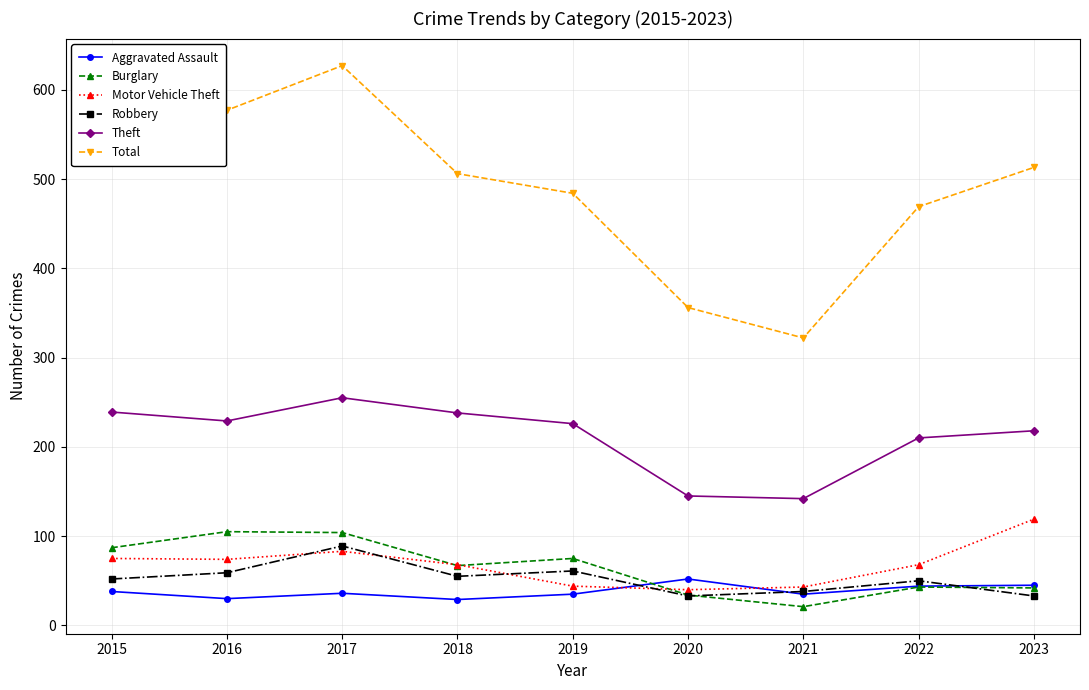

What is the difference between the highest and lowest values at 2021?

301